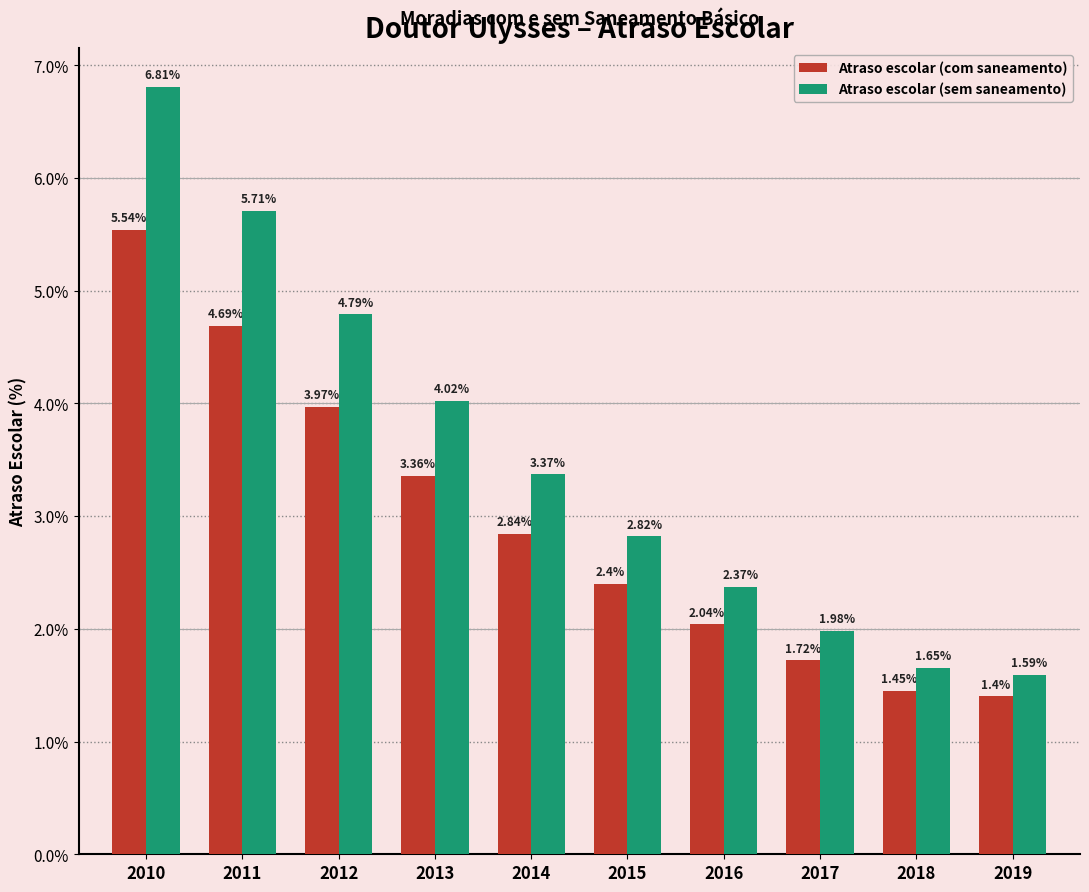

How many bars are there in total?

20